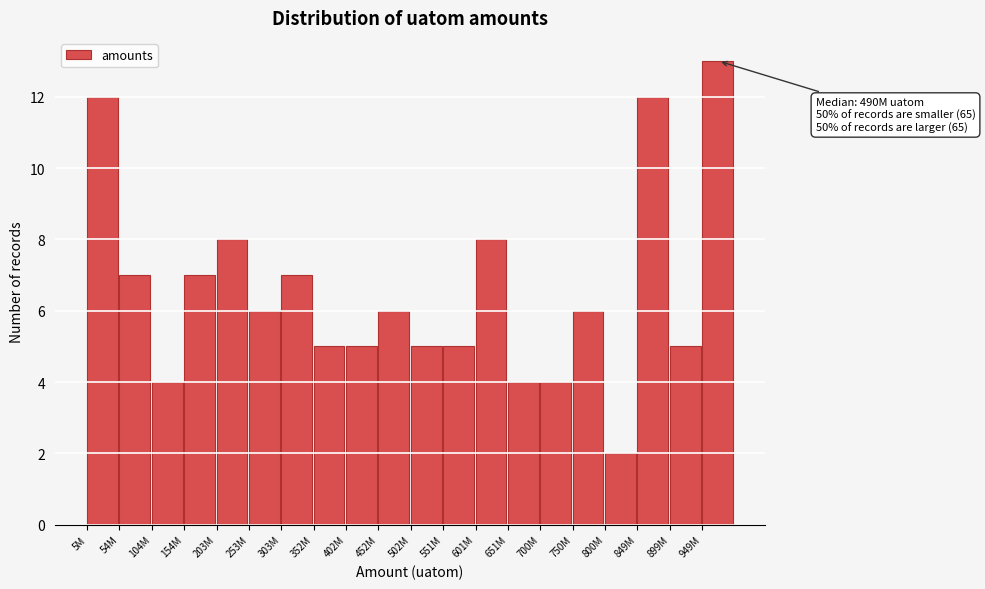

Reading left to right, transcribe all the data shown in this chart.

12	7	4	7	8	6	7	5	5	6	5	5	8	4	4	6	2	12	5	13